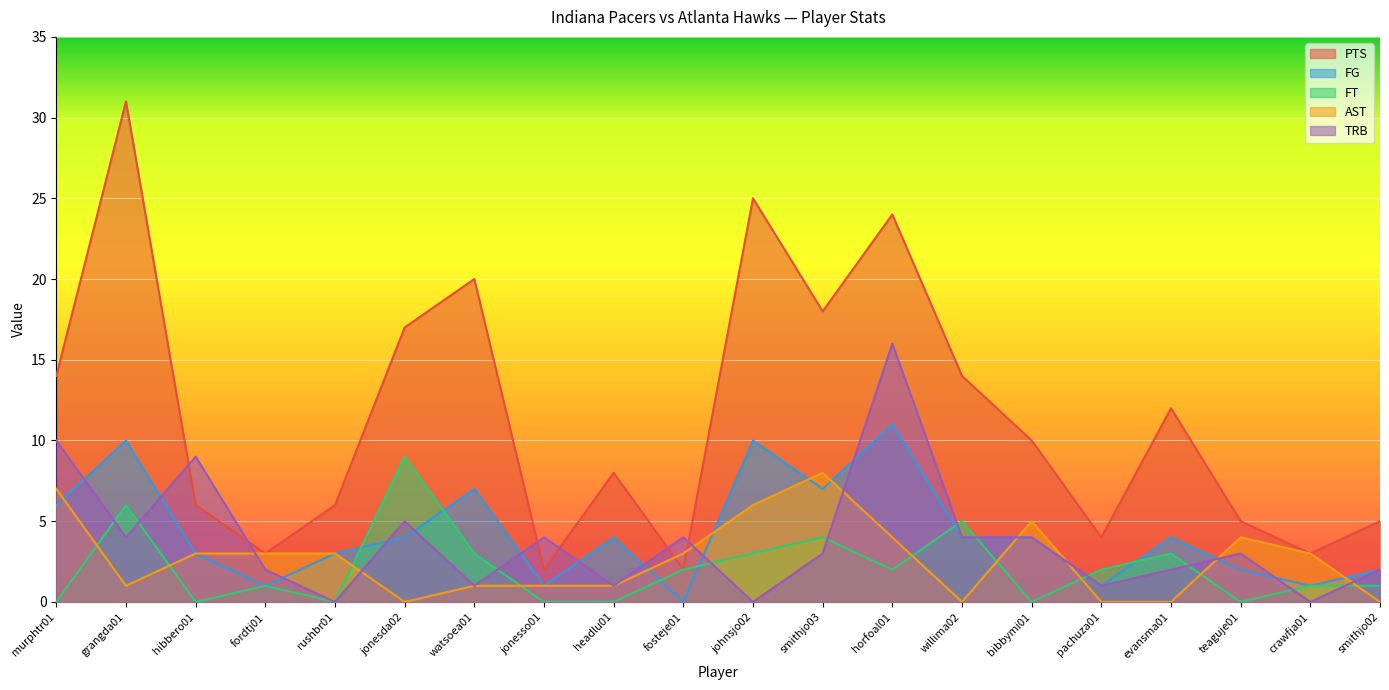

The value of AST at crawfja01 is 1. True or false?

False